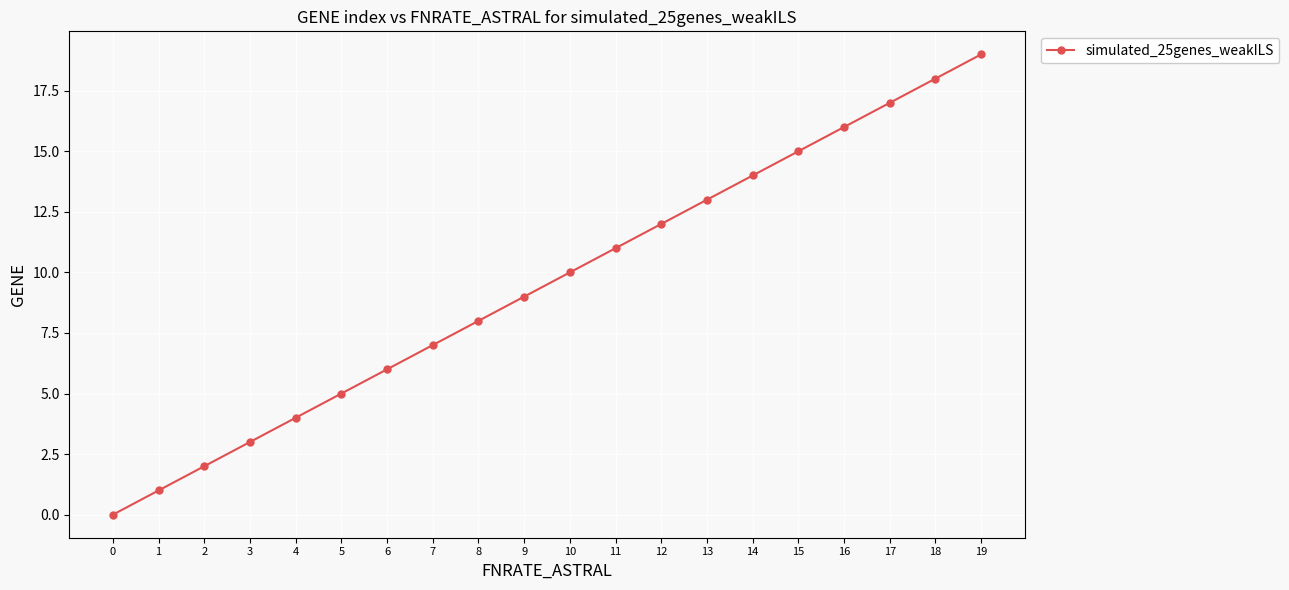

Reading left to right, transcribe all the data shown in this chart.

0=0	1=1	2=2	3=3	4=4	5=5	6=6	7=7	8=8	9=9	10=10	11=11	12=12	13=13	14=14	15=15	16=16	17=17	18=18	19=19